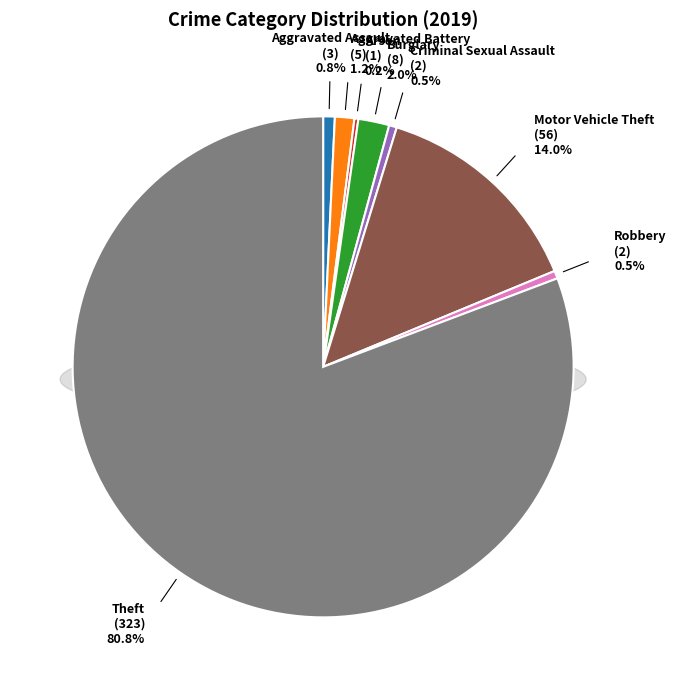

How many slices are in this pie chart?

8